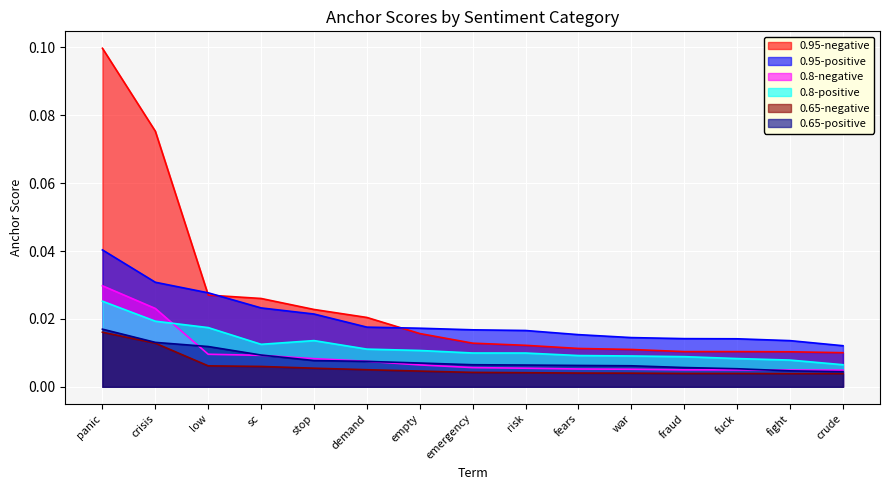

At how many categories does at least one series exceed 0?

15